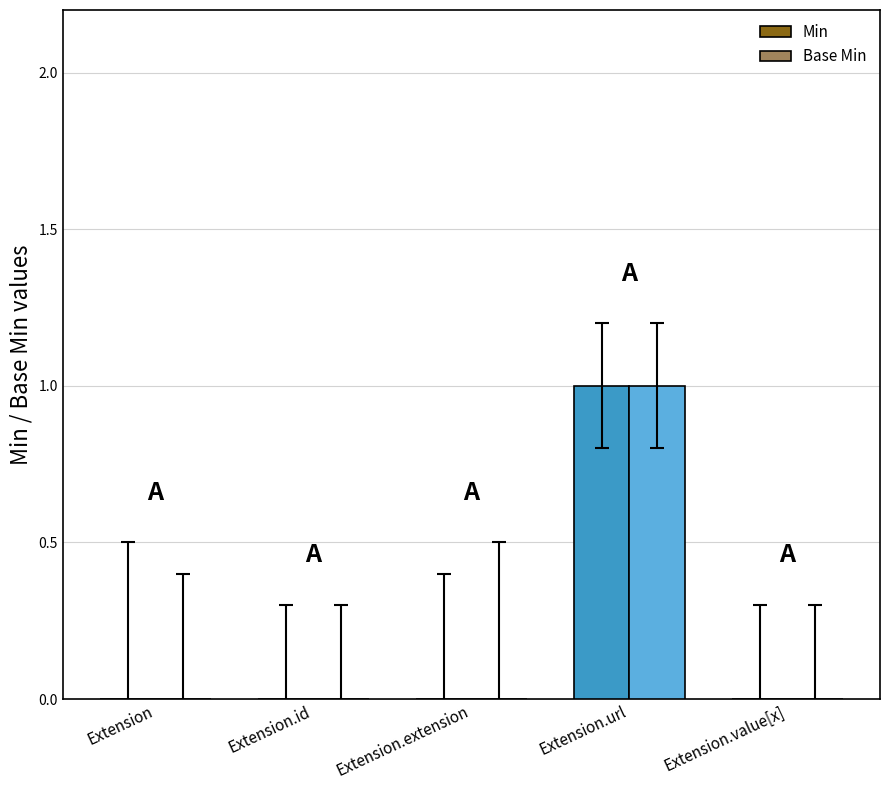

How many distinct data groups are displayed?

2